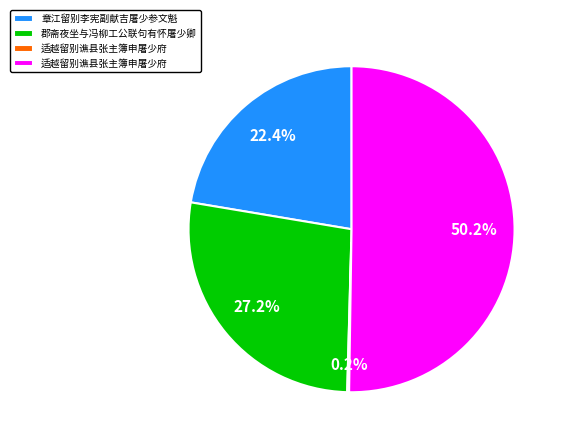

Count the number of slices in the pie.

4